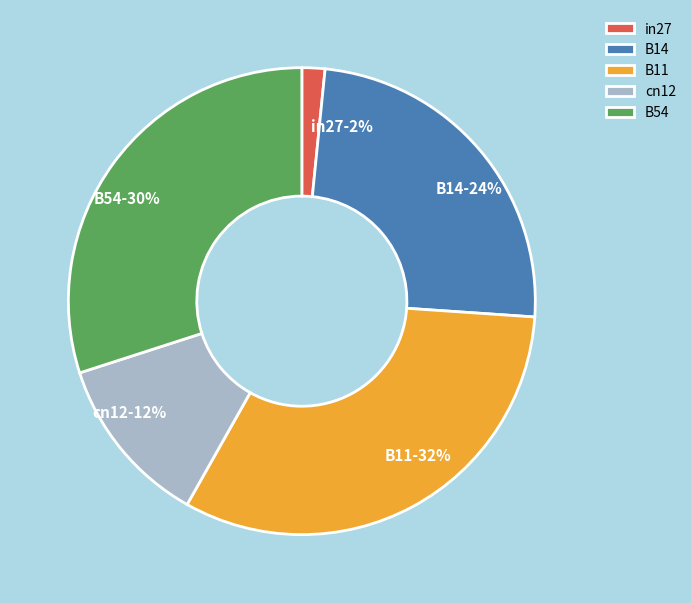

Rank the categories by value from lowest to highest.

in27, cn12, B14, B54, B11